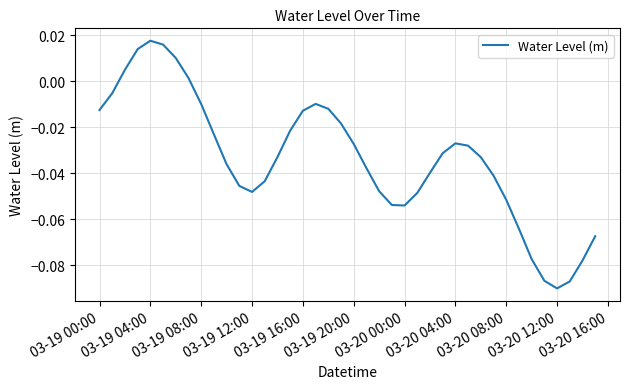

How many lines are shown in the chart?

1